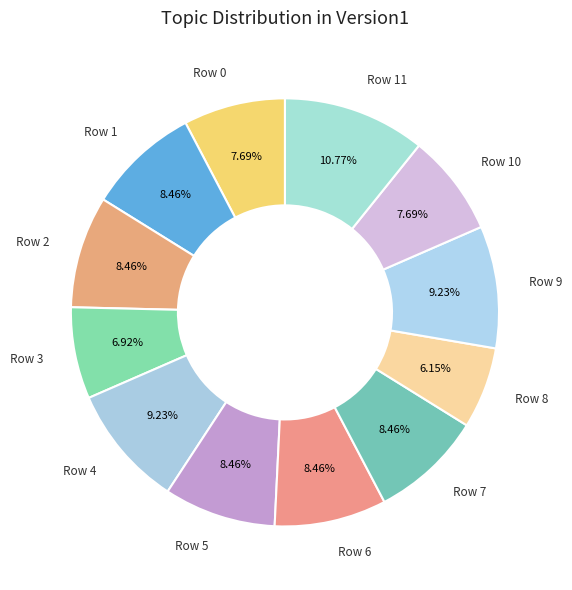

How many slices are in this pie chart?

12